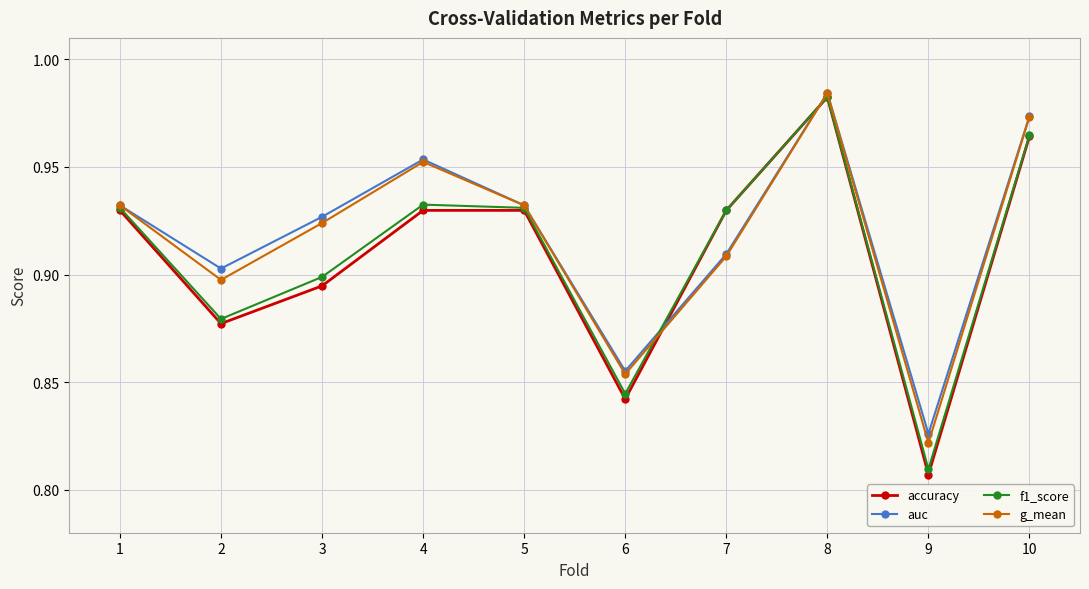

In g_mean, how many points are lower than both neighbors (excluding endpoints)?

3